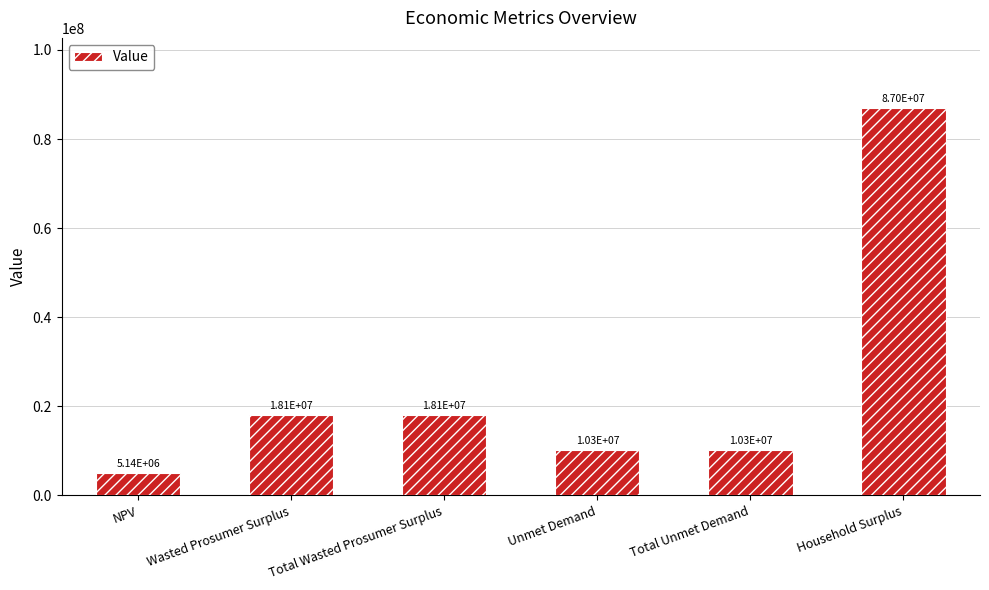

Reading right to left, list all the values displayed in this chart.

Household Surplus=87037316.7	Total Unmet Demand=10297680.0	Unmet Demand=10297680.0	Total Wasted Prosumer Surplus=18093321.8	Wasted Prosumer Surplus=18093321.8	NPV=5141596.7